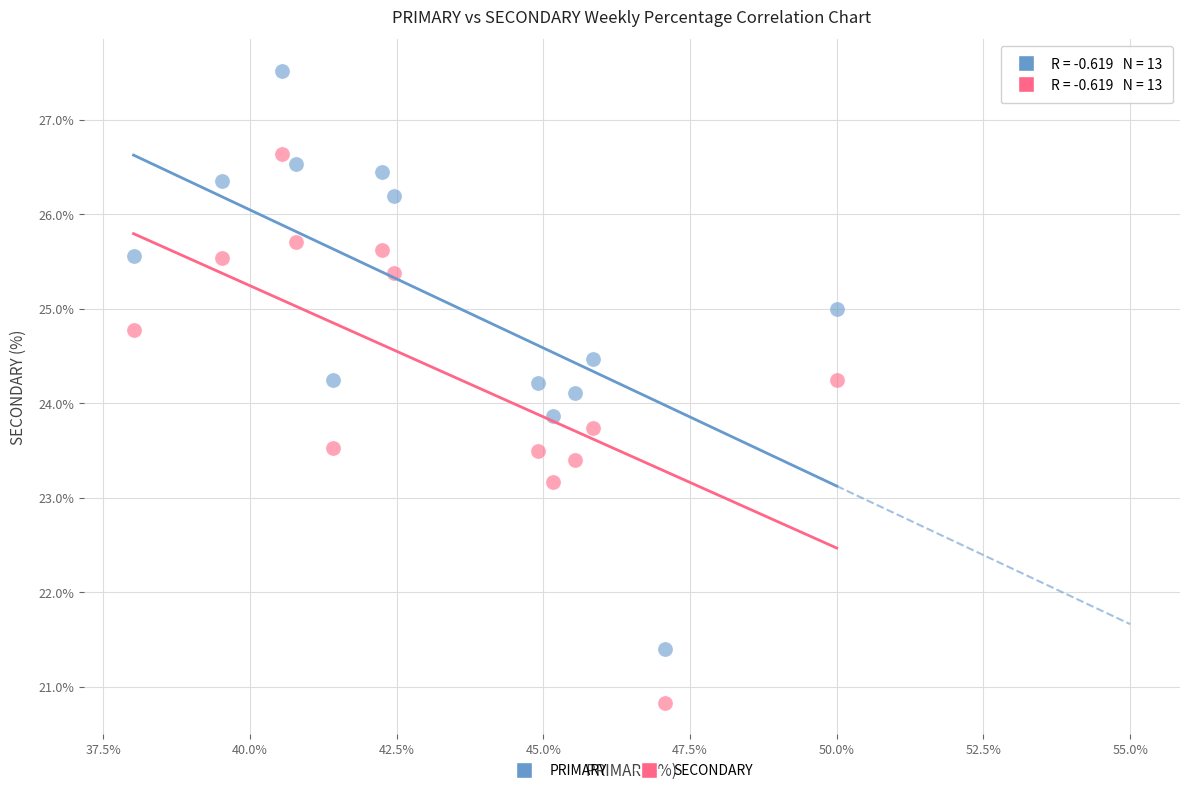

Which series contains the highest Y value?

PRIMARY